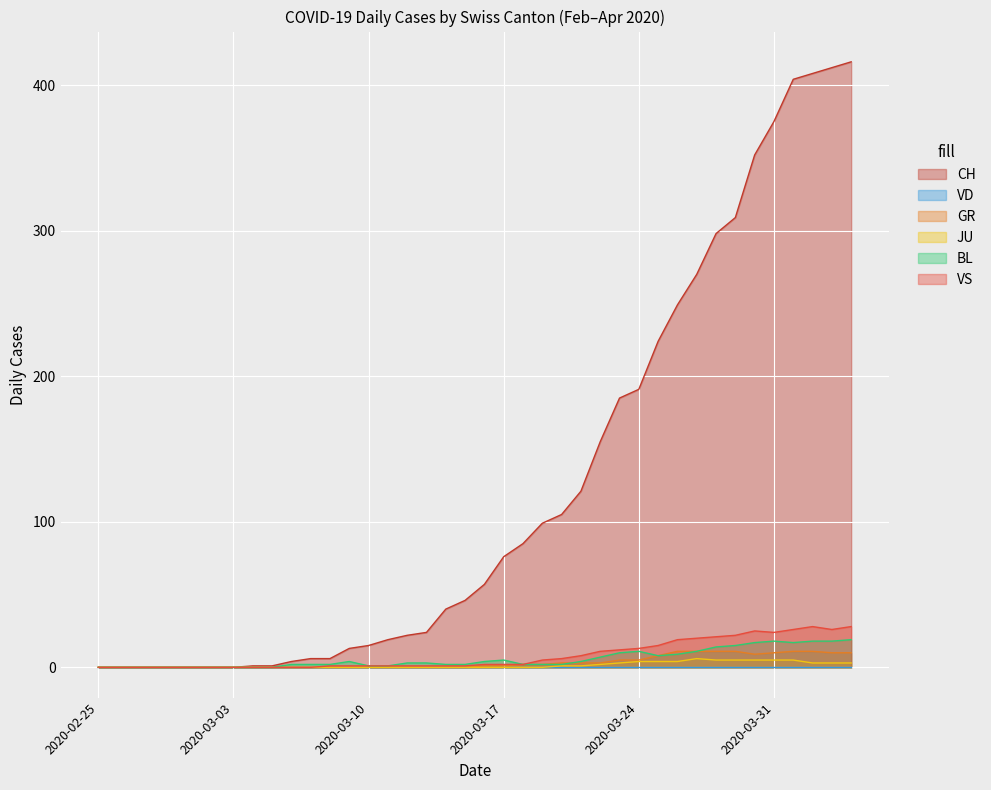

Which series has the largest total across all categories?

CH